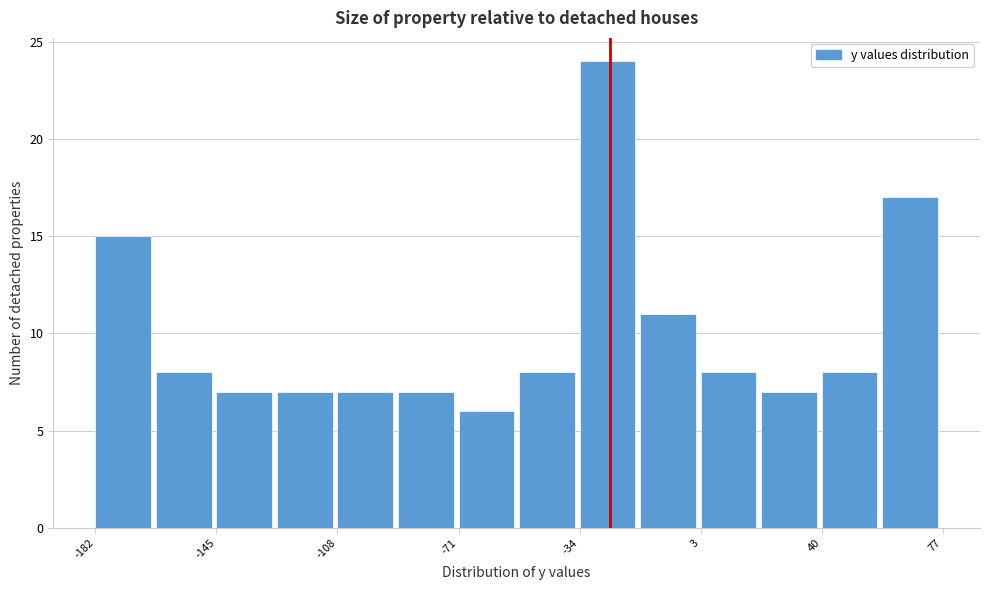

Around what value on the x-axis is the tallest bar? Give the approximate position of its centre, as read against the axis.

-25